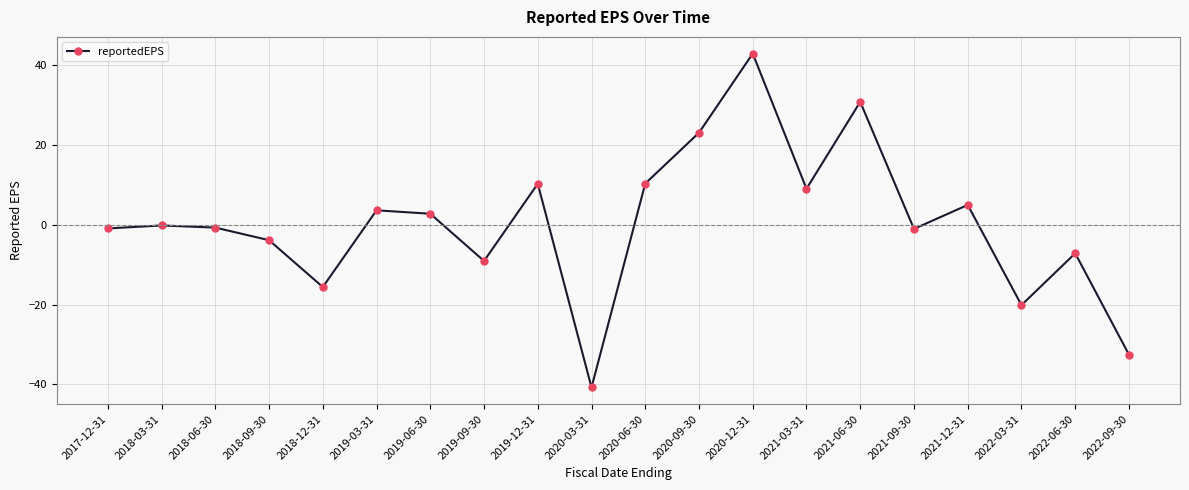

What is the change in value from 2018-06-30 to 2020-03-31?

-40.1